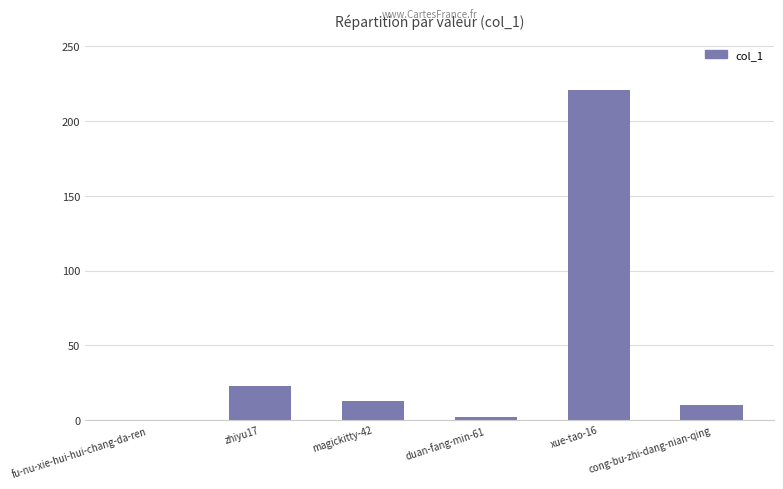

How many distinct data groups are displayed?

1